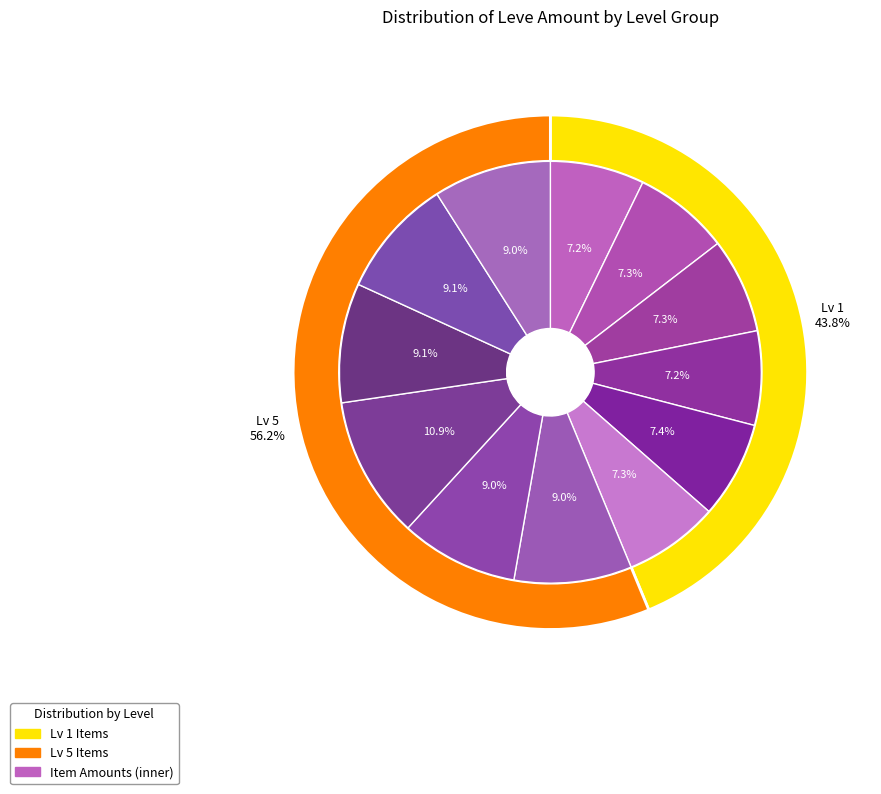

To the nearest percent, what portion does Hempen Undershirt represent?

7%